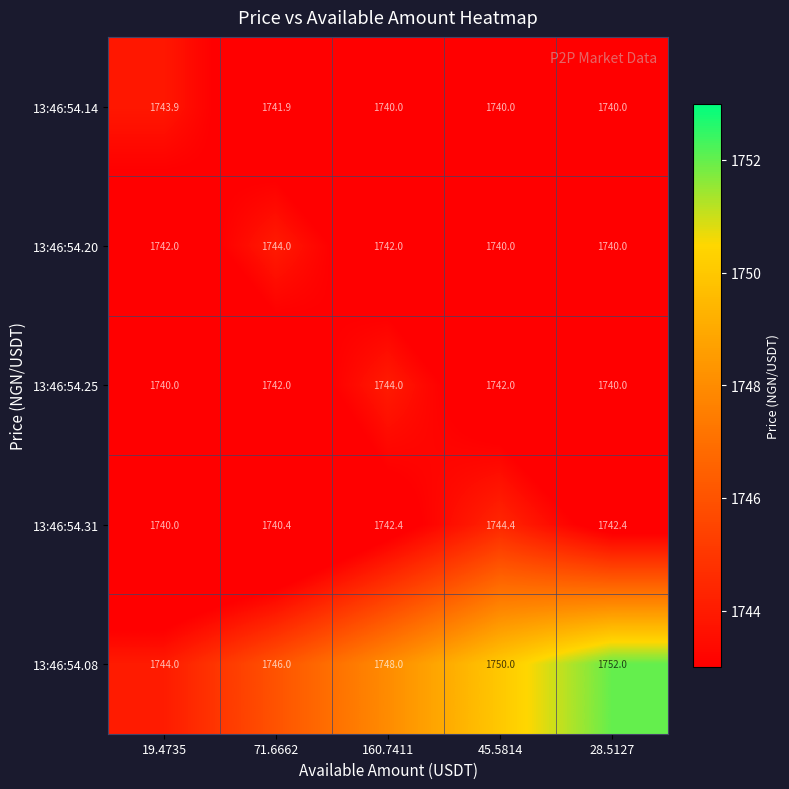

At how many categories does at least one series exceed 1740?

5